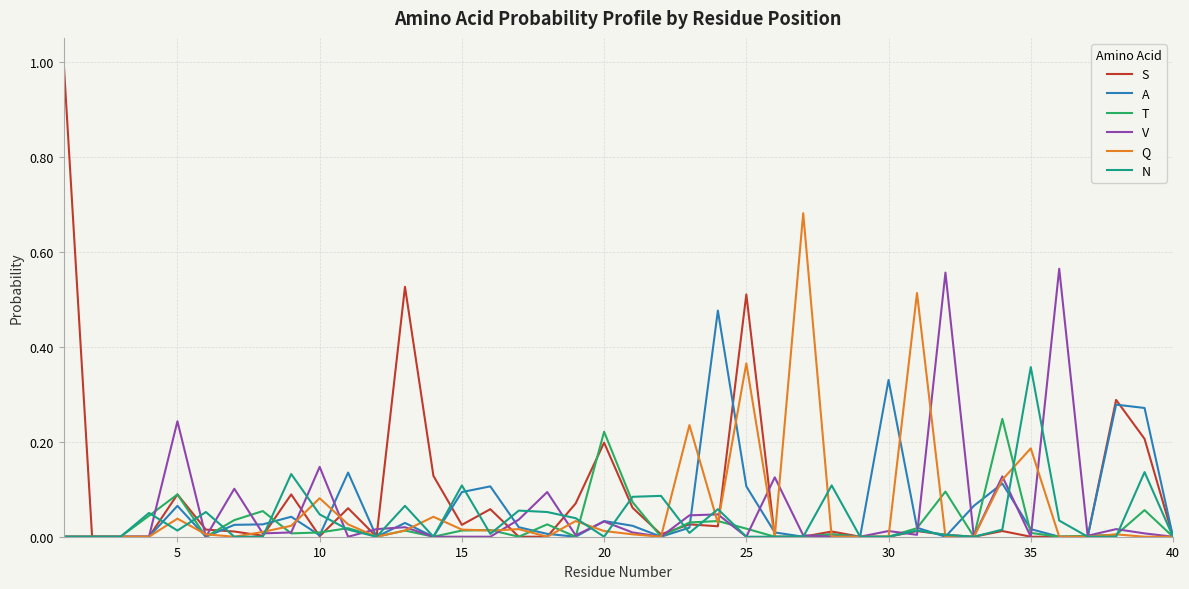

Which series has the largest range (max minus min)?

S